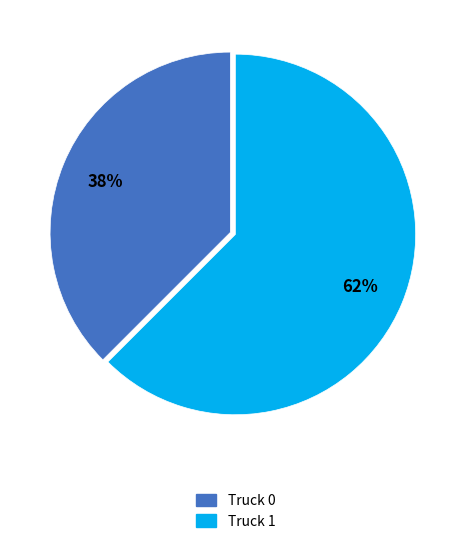

To the nearest percent, what is the average slice percentage?

50%